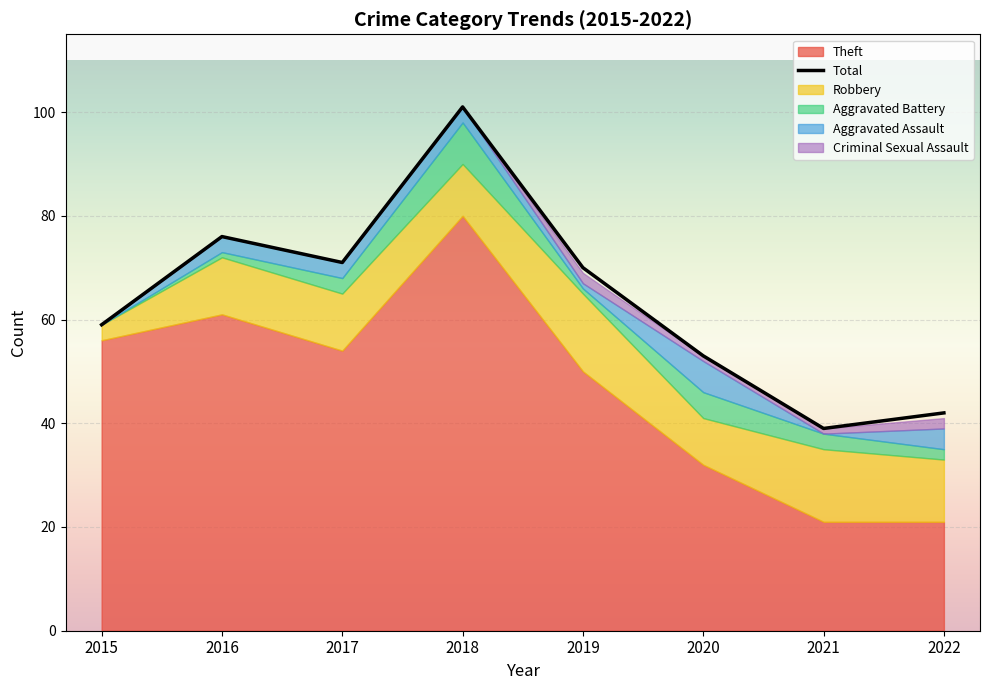

Reading left to right, transcribe all the data shown in this chart.

Robbery: 2015=3	2016=11	2017=11	2018=10	2019=15	2020=9	2021=14	2022=12
Theft: 2015=56	2016=61	2017=54	2018=80	2019=50	2020=32	2021=21	2022=21
Aggravated Assault: 2015=0	2016=3	2017=3	2018=3	2019=1	2020=6	2021=0	2022=4
Aggravated Battery: 2015=0	2016=1	2017=3	2018=8	2019=1	2020=5	2021=3	2022=2
Criminal Sexual Assault: 2015=0	2016=0	2017=0	2018=0	2019=2	2020=1	2021=1	2022=2
Total: 2015=59	2016=76	2017=71	2018=101	2019=70	2020=53	2021=39	2022=42